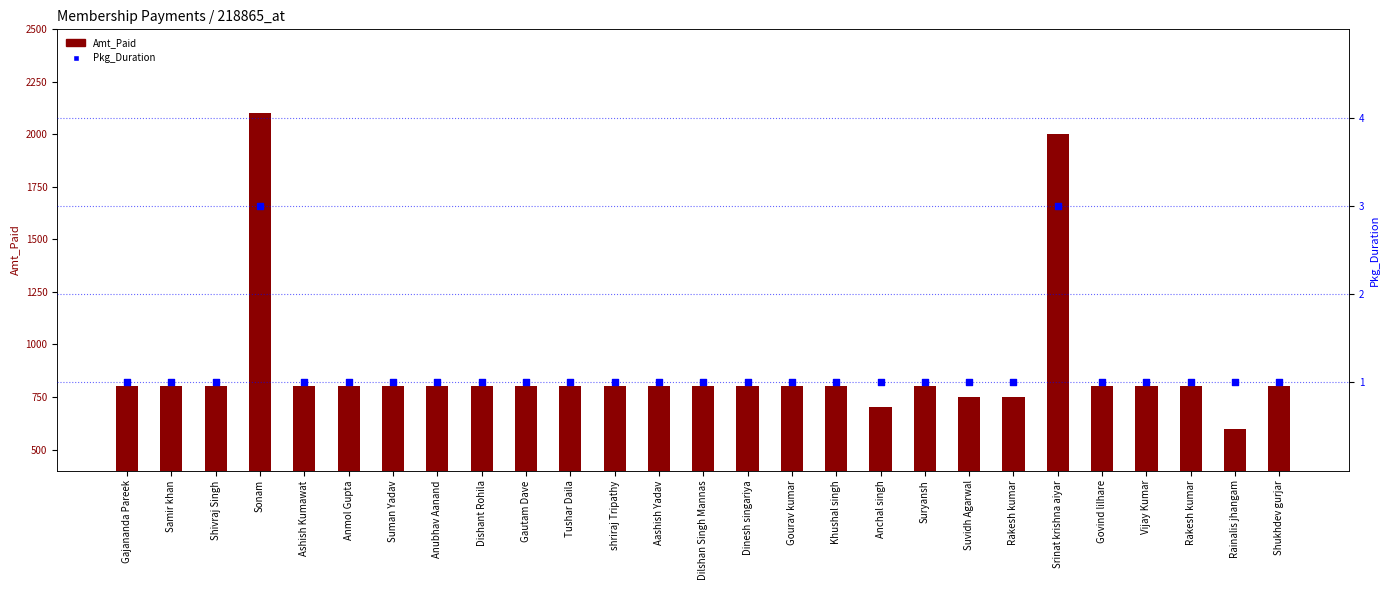

At how many categories does at least one series exceed 1287?

2